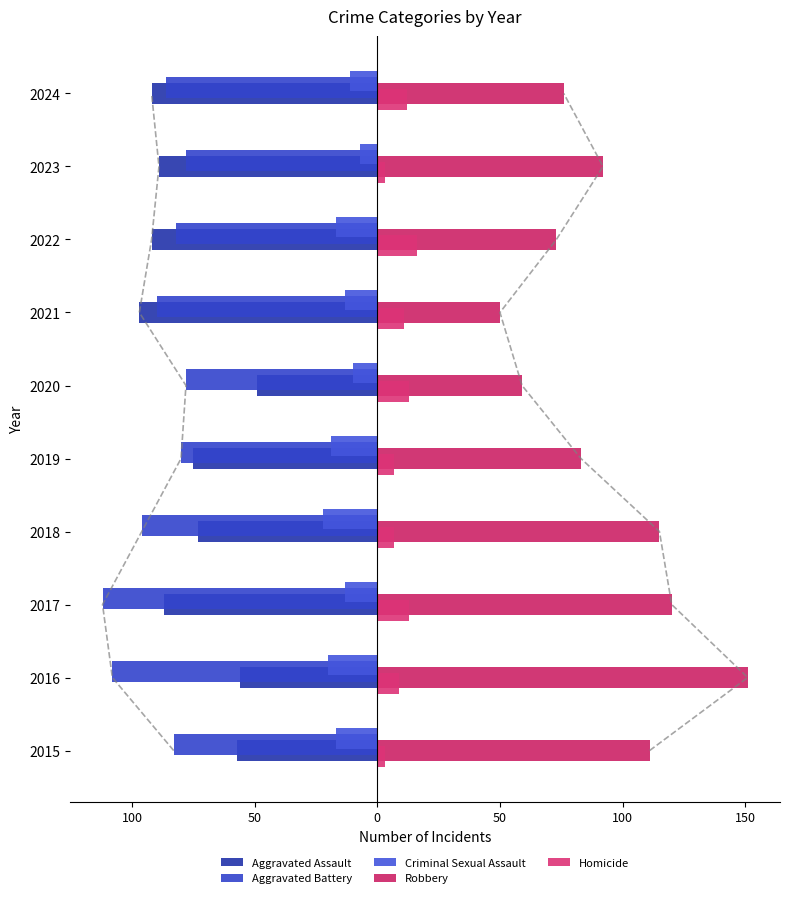

The Homicide series shows 9 at 2016. True or false?

True